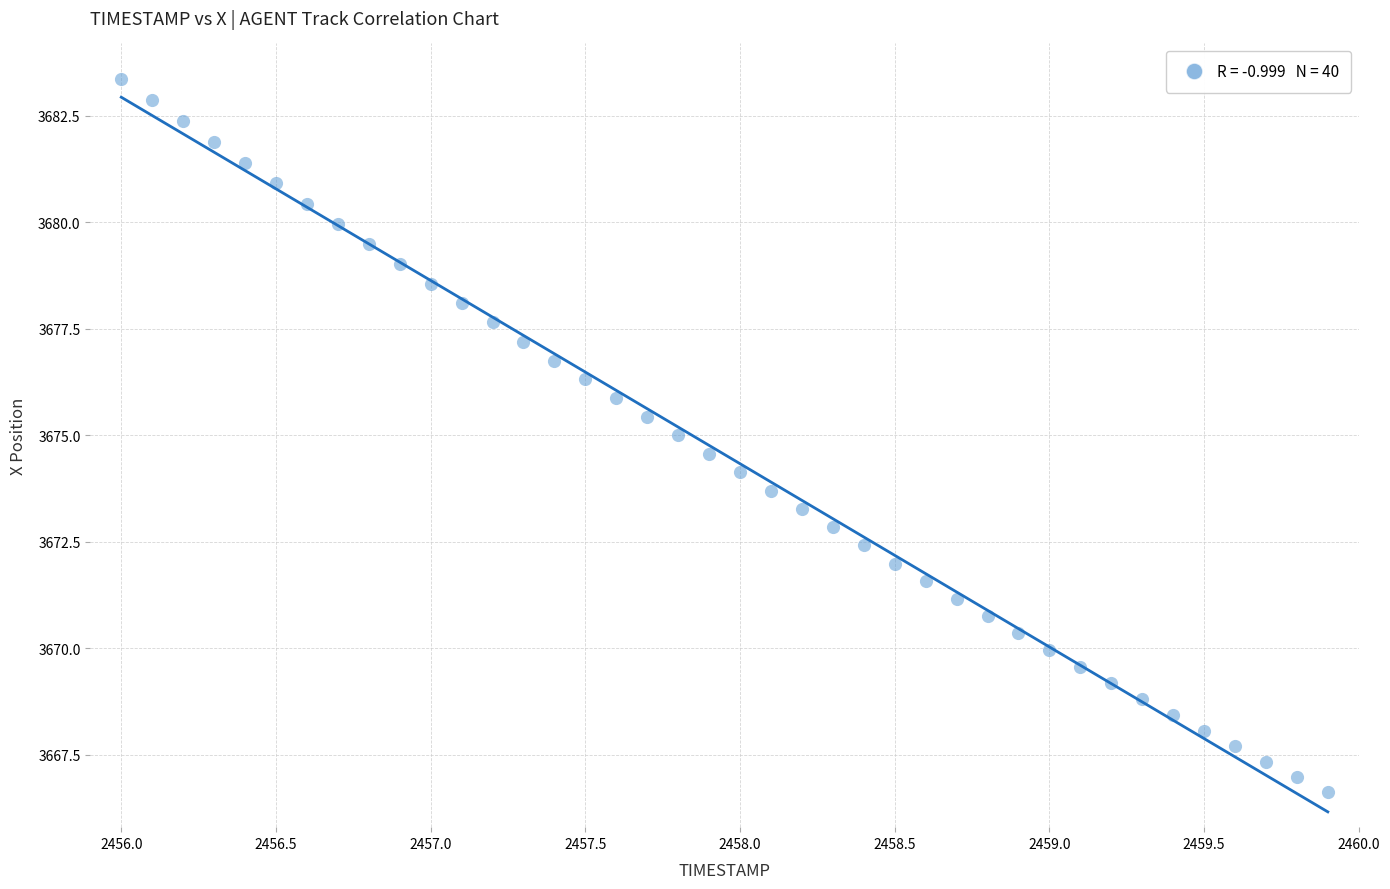

What is the range of X values (max minus min)?

3.9